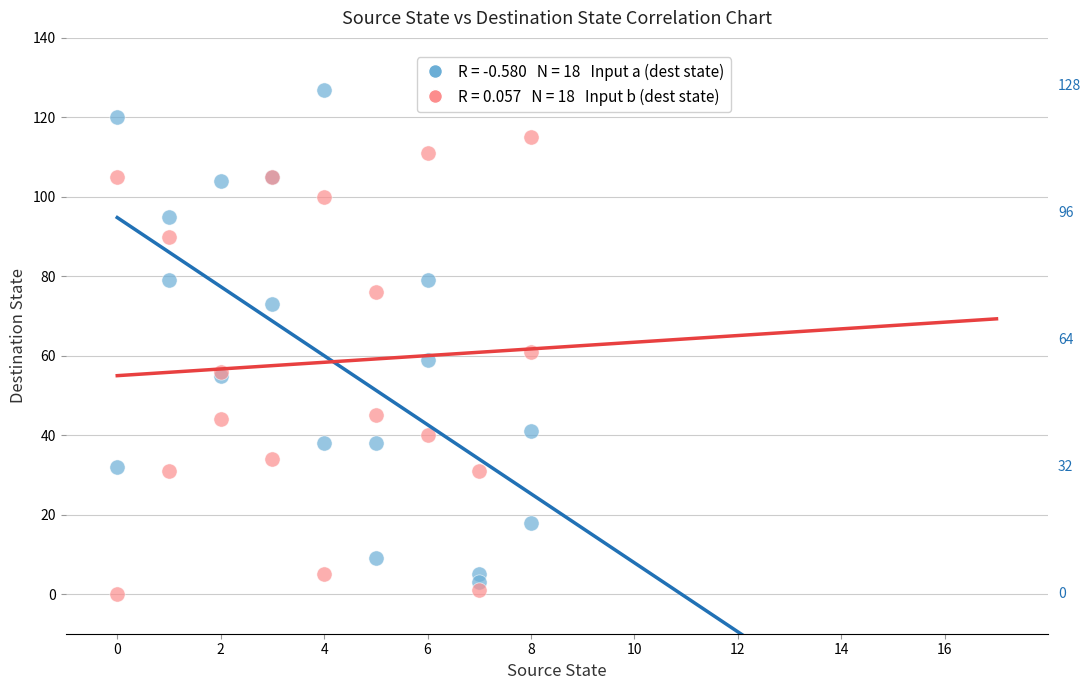

Across all series, what Y value is closest to 63?

61